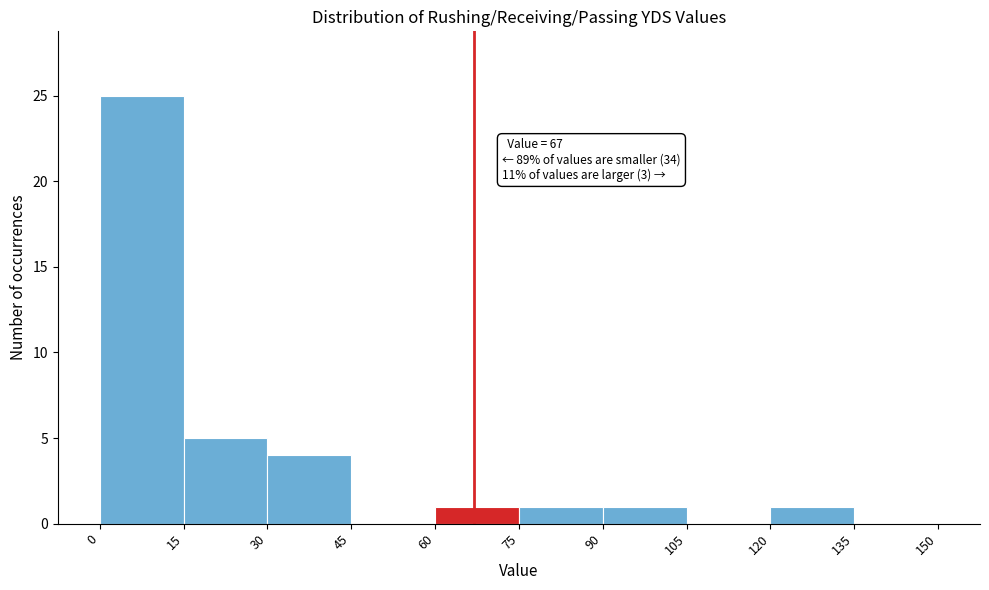

Which range on the x-axis has the tallest bar?

0 to 15